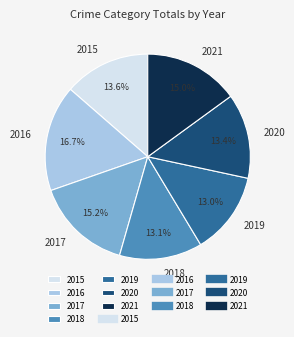

What portion of the pie excludes 2016?

83.3%